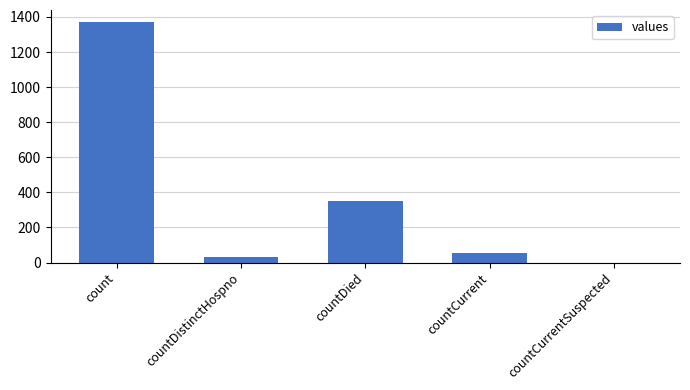

At which category does the chart reach its peak across all series?

count